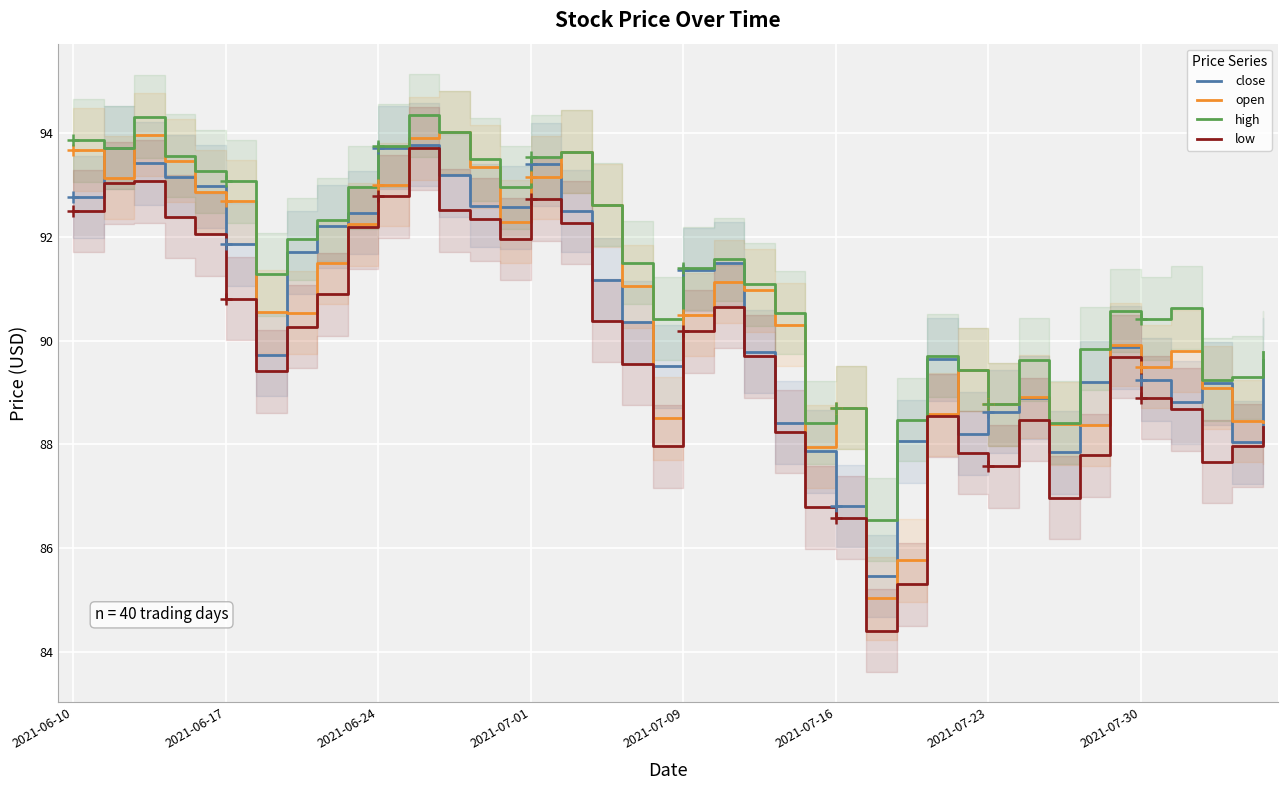

The close series shows 50.2 at 2021-07-30. True or false?

False